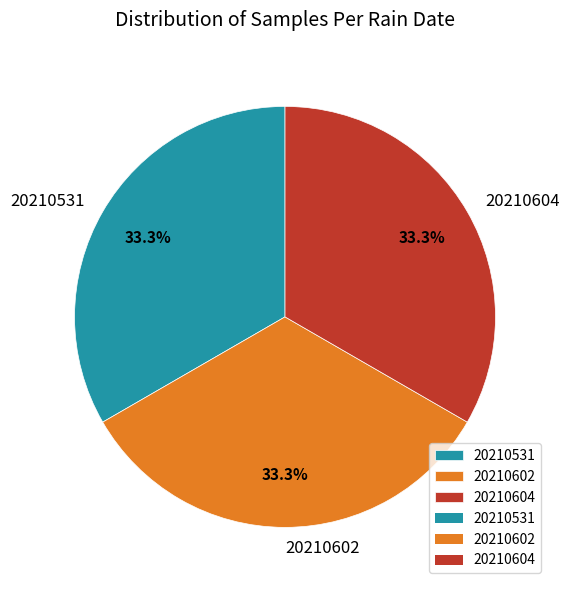

What is the ratio of the value at 20210604 to the value at 20210531?

1.0